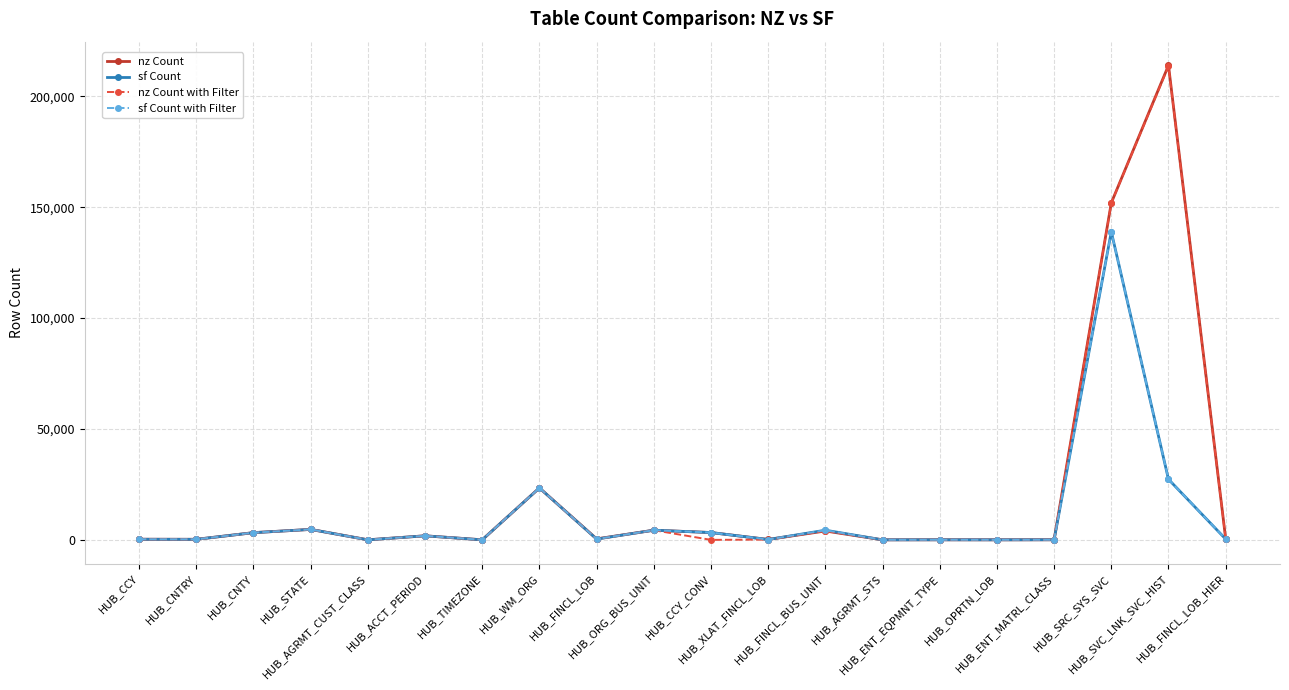

At which label does sf Count reach its minimum?

HUB_AGRMT_STS